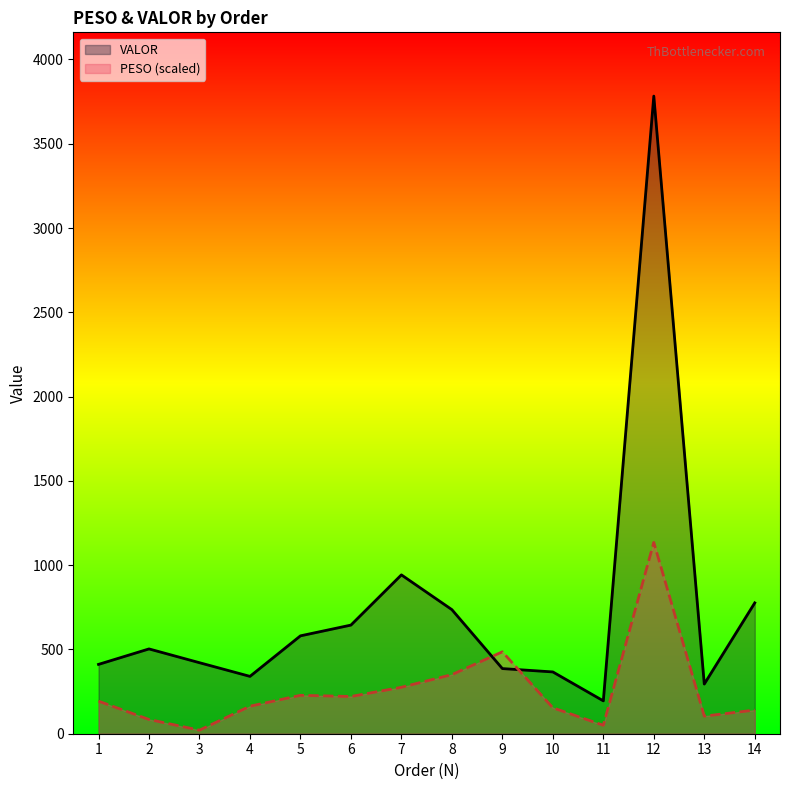

Reading left to right, transcribe all the data shown in this chart.

VALOR: 411.4	503.1	421.3	340.2	580.7	644.5	942.4	736.2	386.5	366.6	195.0	3782.9	294.8	776.2
PESO (scaled): 193.3	84.6	21.1	163.2	227.9	220.9	275.6	350.6	486.0	153.9	50.2	1134.9	104.3	140.4